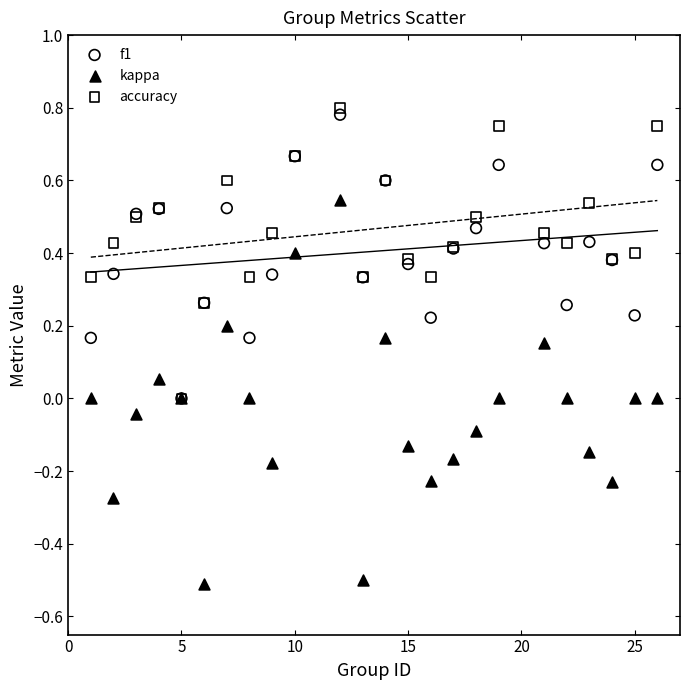

What are all the series names shown in the legend?

f1, kappa, accuracy